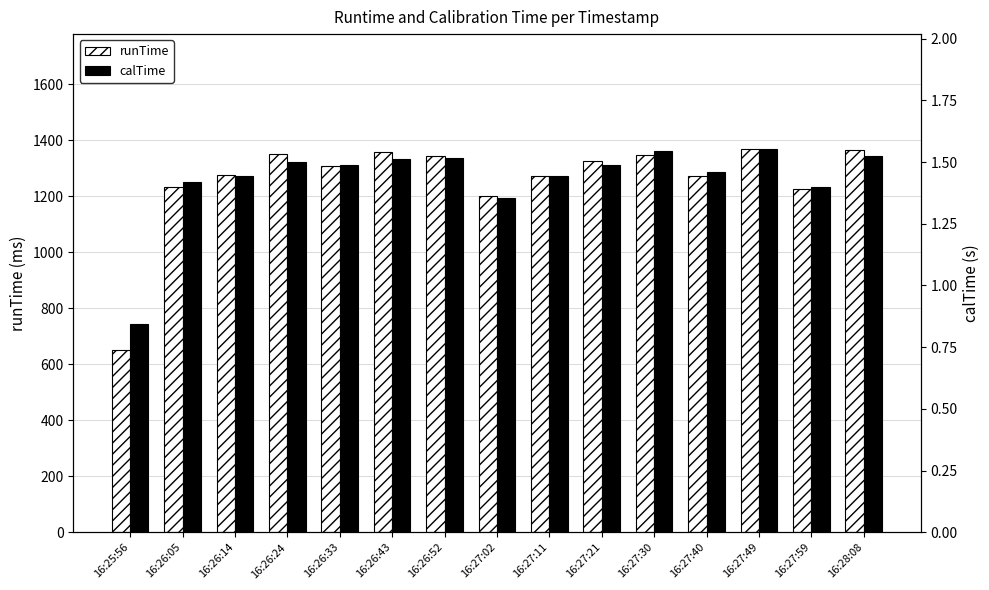

List the series in order of their peak value, highest first.

runTime, calTime